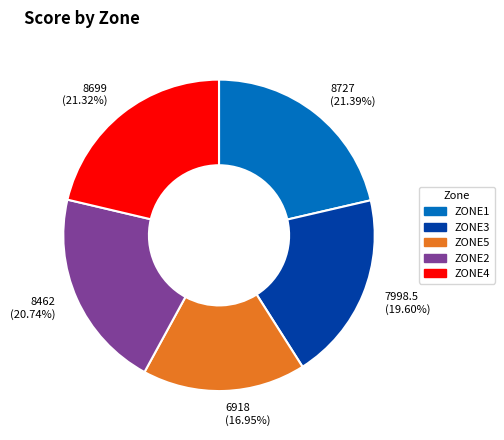

How many slices are in this pie chart?

5